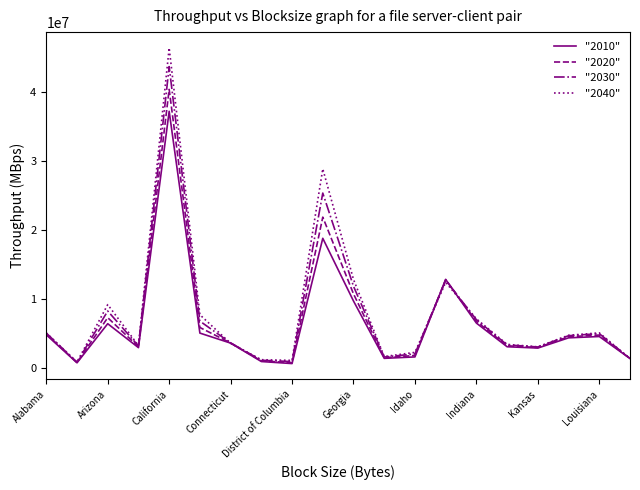

What is the maximum value shown in the chart?

46467001